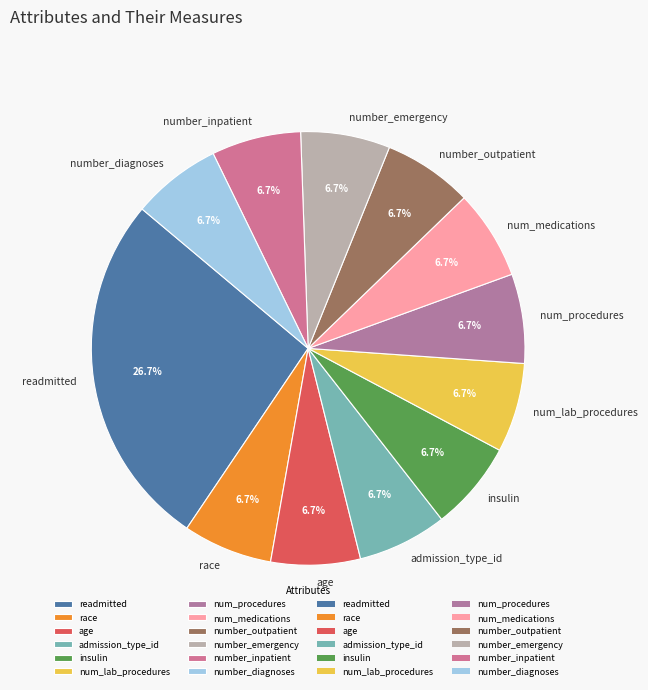

Does any single category account for the majority?

No